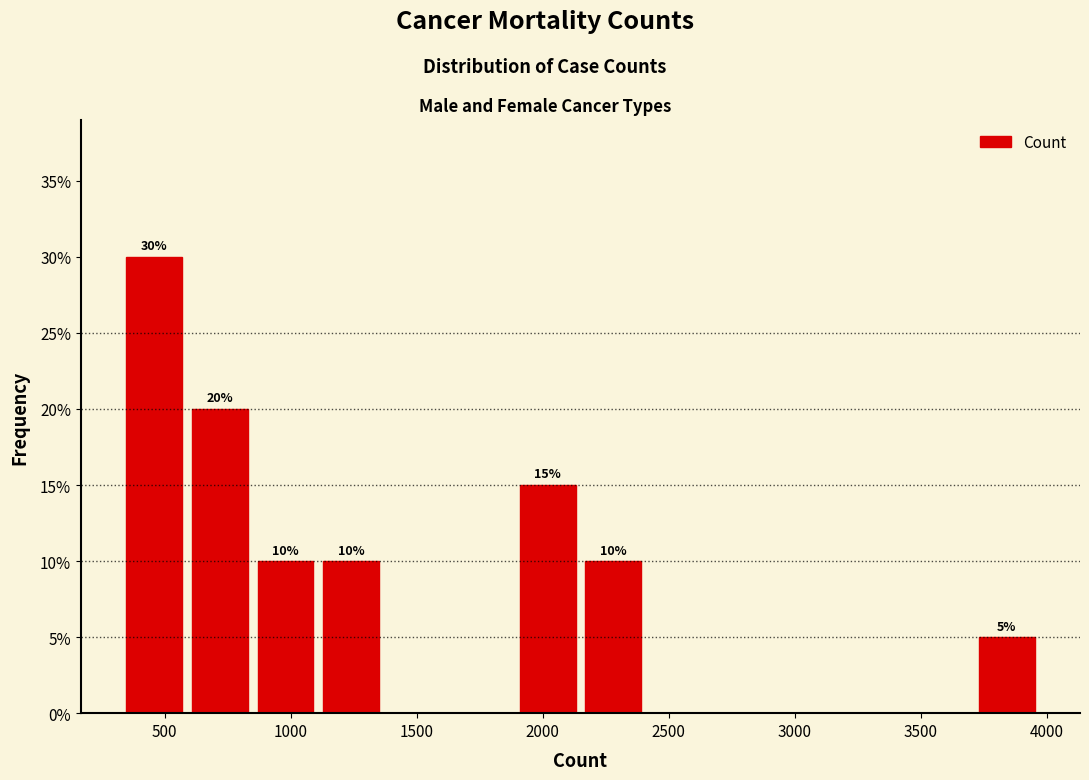

Which range on the x-axis has the tallest bar?

350 to 600